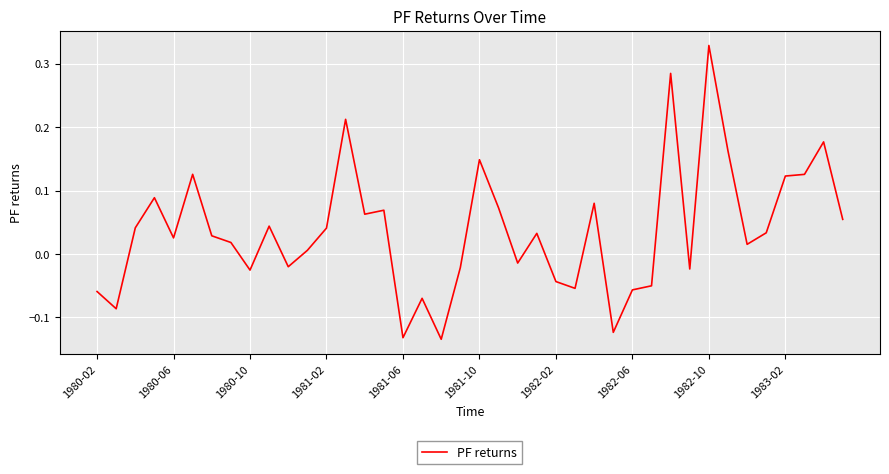

What is the difference between the maximum and minimum values?

0.5